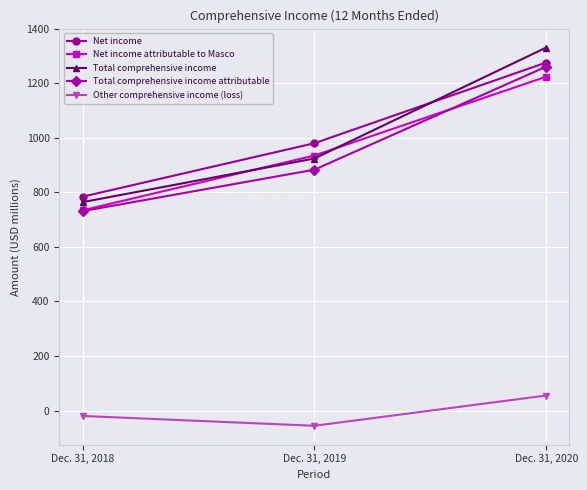

What is the total value across all series at Dec. 31, 2020?

5147